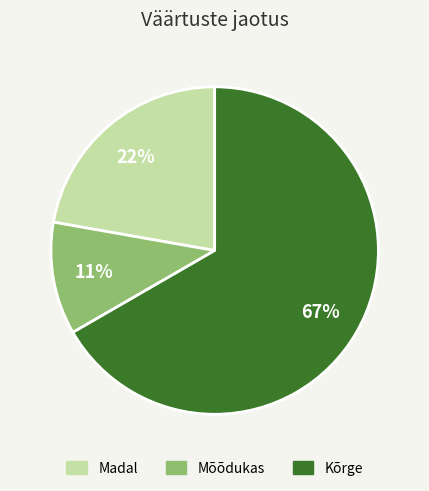

Does any single category account for the majority?

Yes